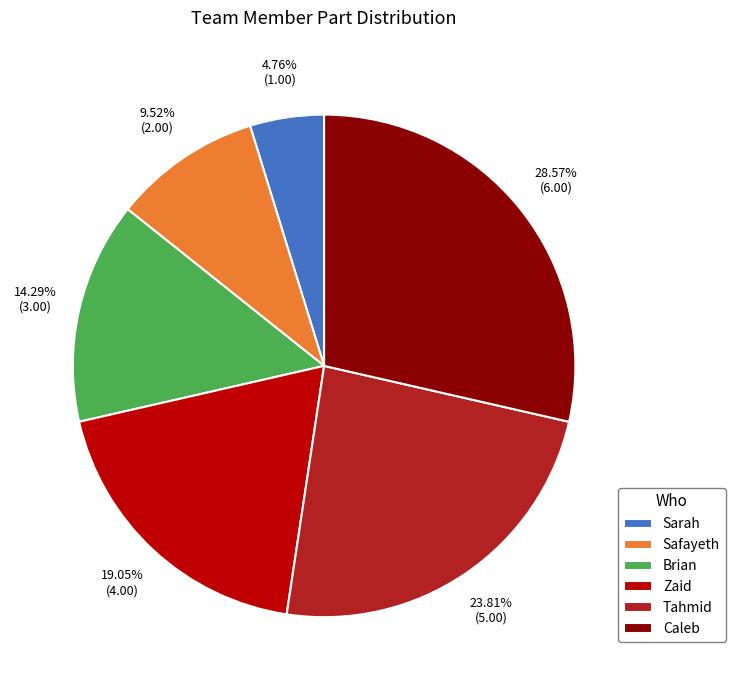

To the nearest percent, what is the difference between the largest and smallest slice percentages?

24%